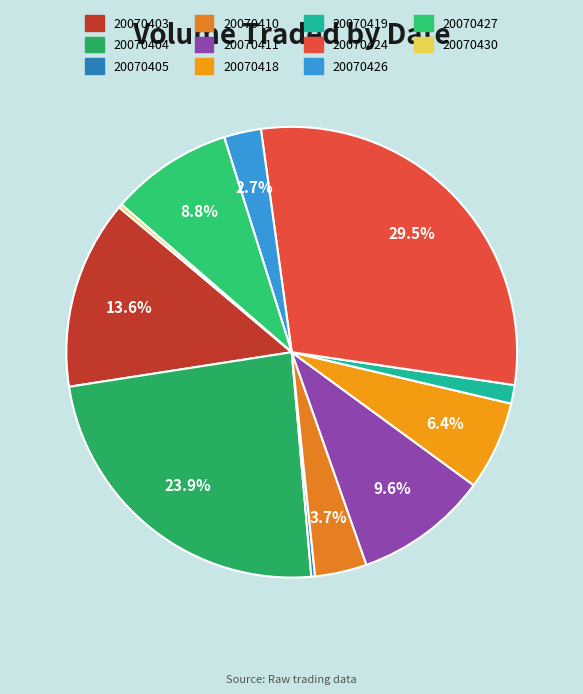

To the nearest percent, what is the average slice percentage?

9%